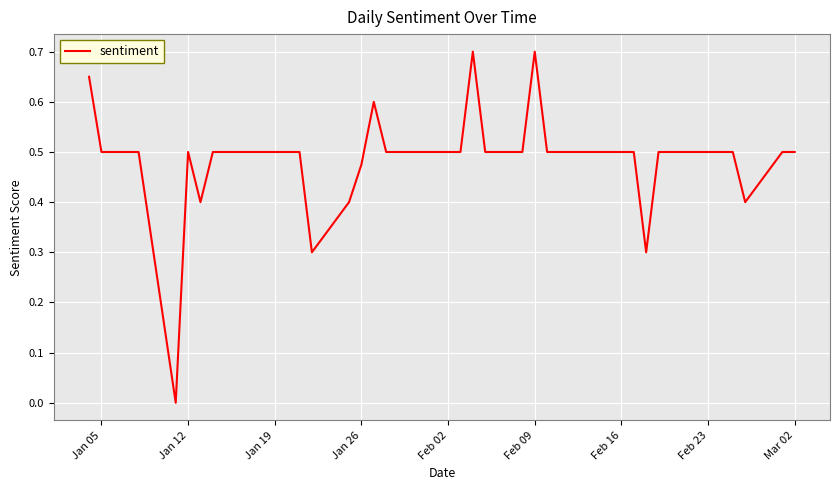

True or false: the data shows 0.3 at Feb 23.

False